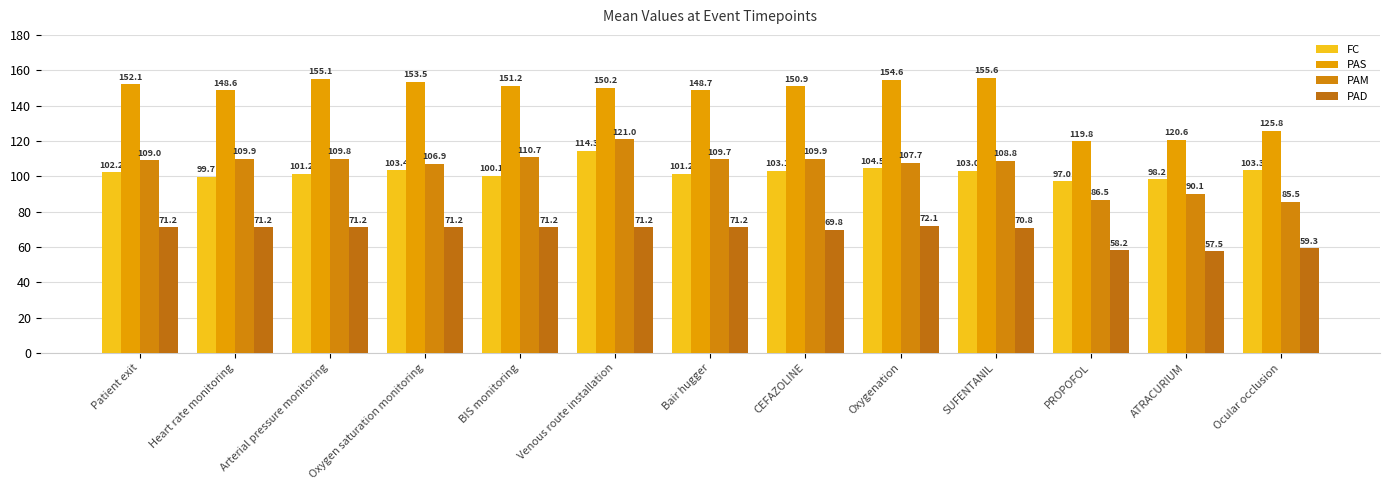

List the series in order of their peak value, lowest first.

PAD, FC, PAM, PAS